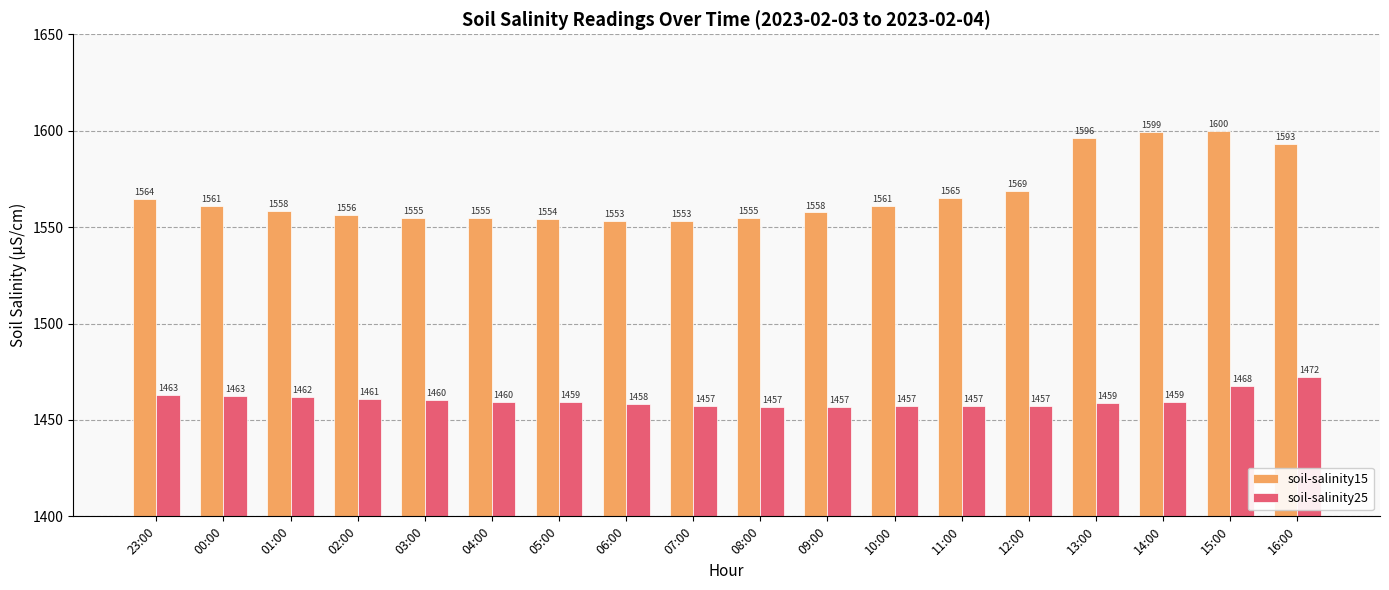

What is the spread (max minus min) of values at 02:00?

95.1